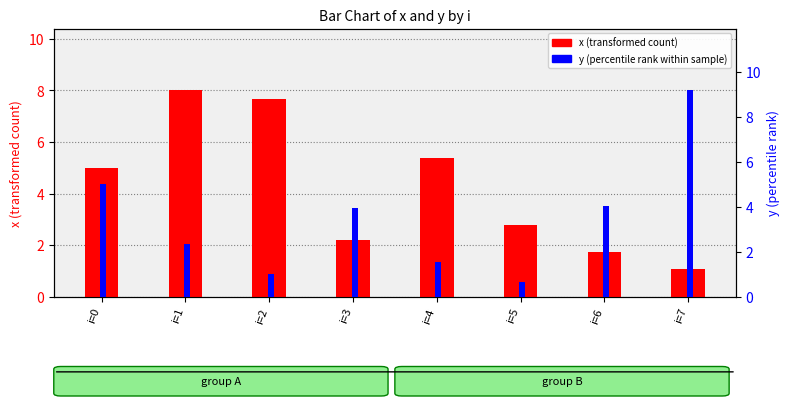

Reading left to right, extract all data points from this chart.

x (transformed count): i=0=5.0	i=1=8.0	i=2=7.7	i=3=2.2	i=4=5.4	i=5=2.8	i=6=1.7	i=7=1.1
y (percentile rank within sample): i=0=5.0	i=1=2.4	i=2=1.0	i=3=4.0	i=4=1.6	i=5=0.7	i=6=4.0	i=7=9.2